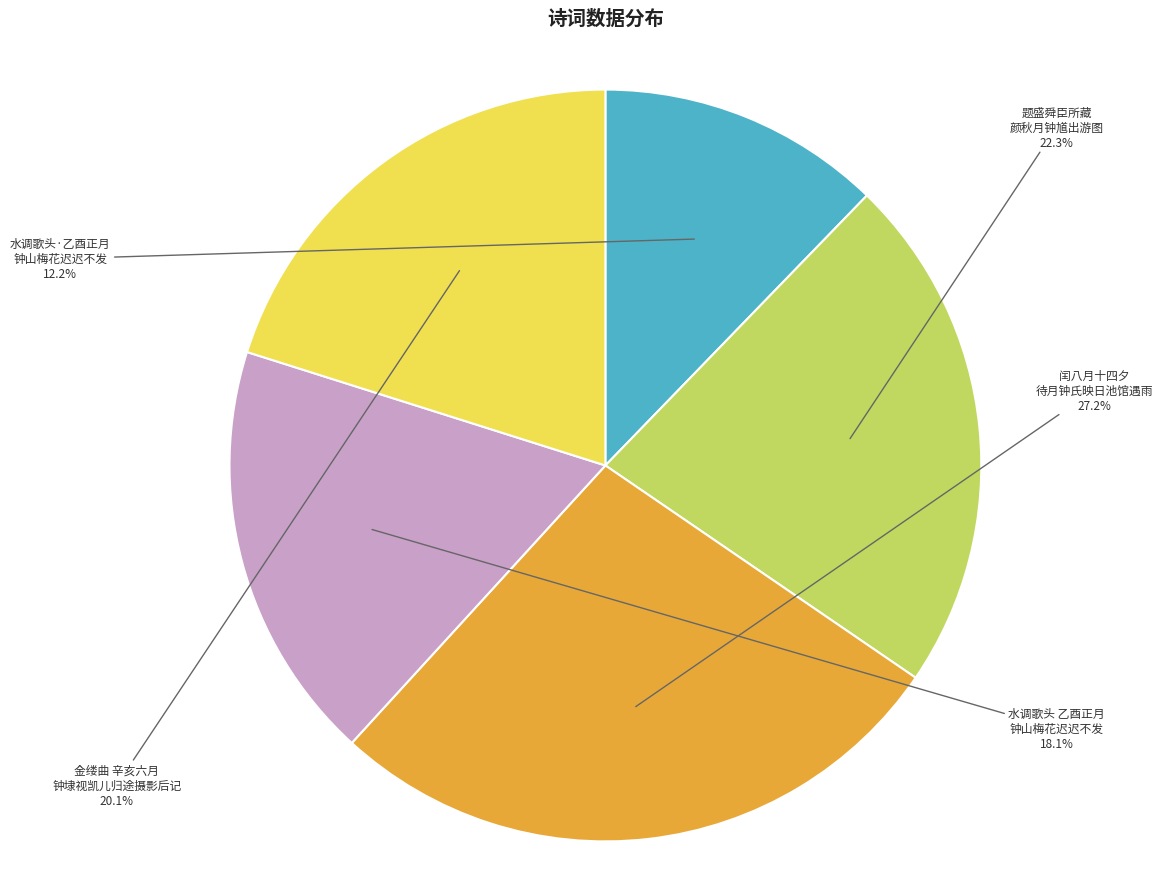

Does any single category account for the majority?

No